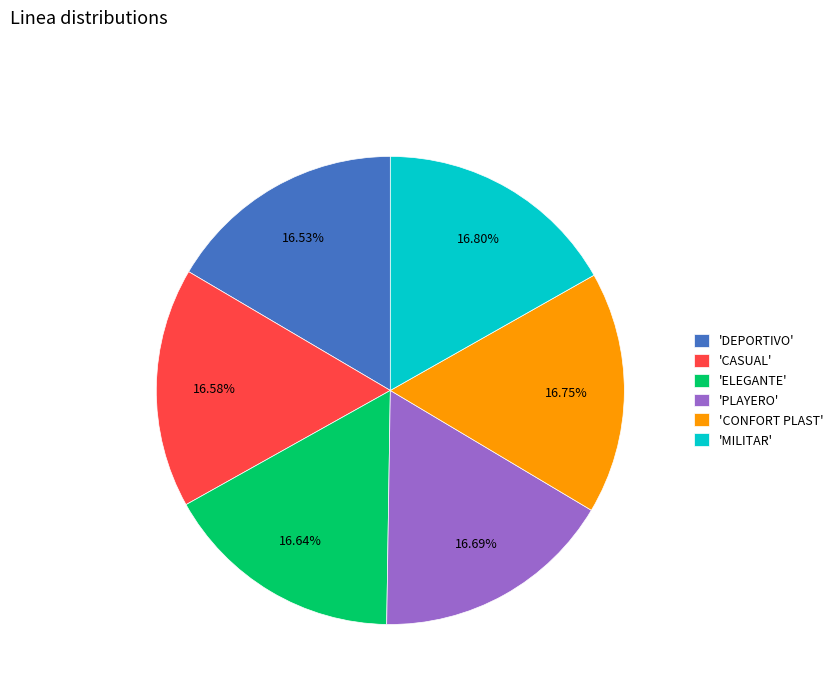

Approximately how many times larger is the value at 'CONFORT PLAST' compared to 'ELEGANTE'?

1.0